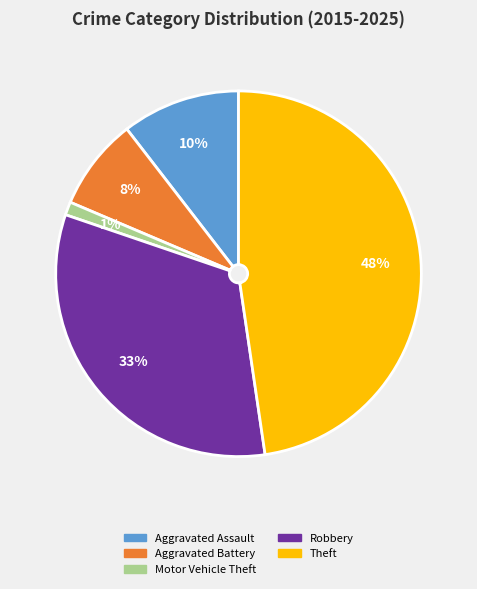

To the nearest percent, what portion does Robbery represent?

33%